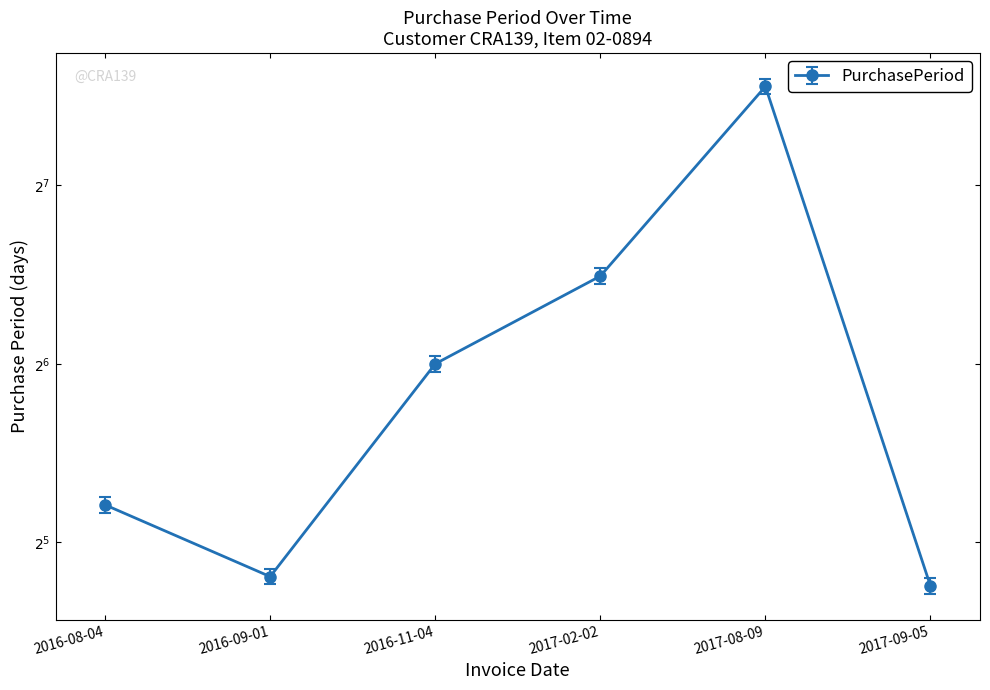

How many values are below 62?

3